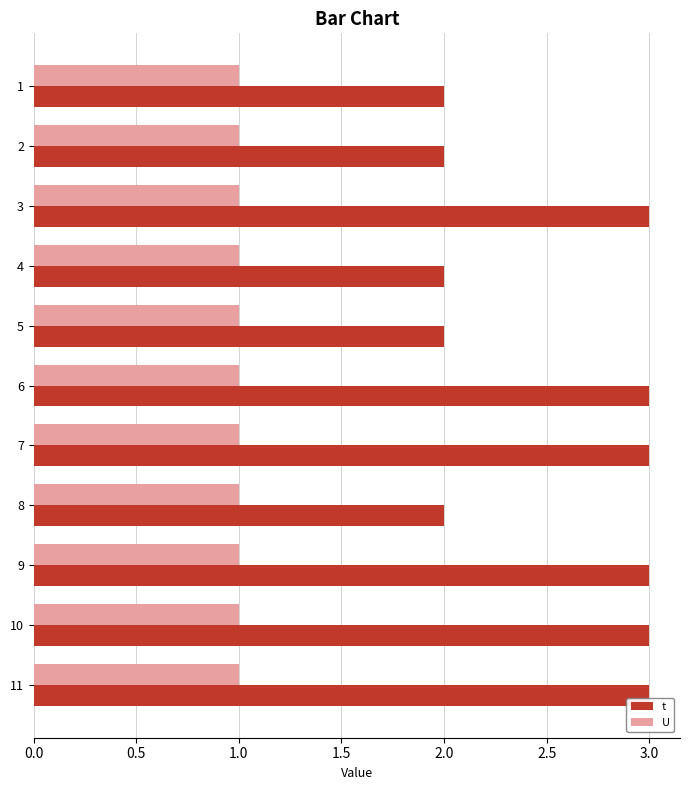

What is the spread (max minus min) of values at 10?

2